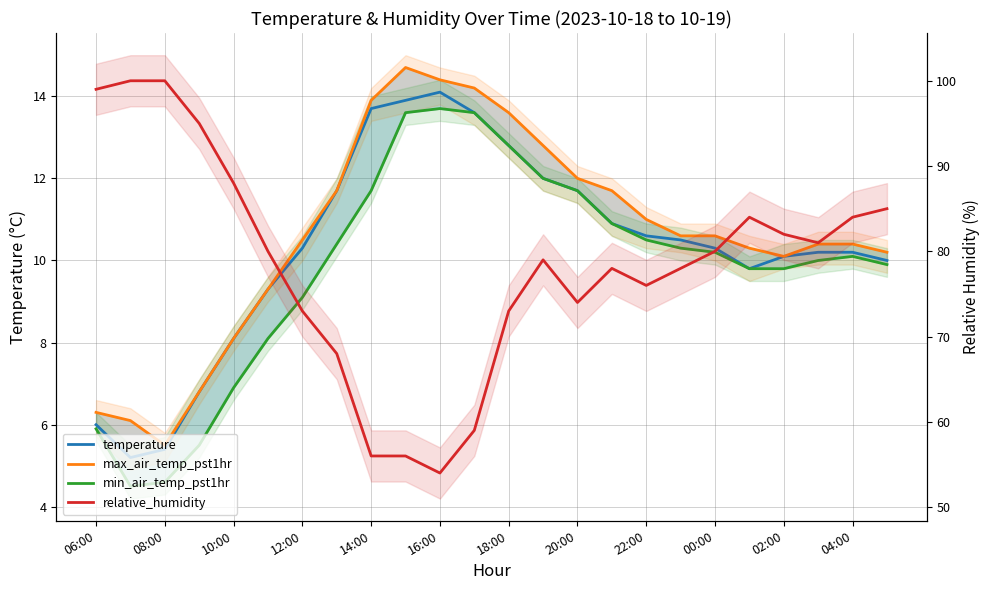

Is it true that min_air_temp_pst1hr equals 19.7 at 13?

False